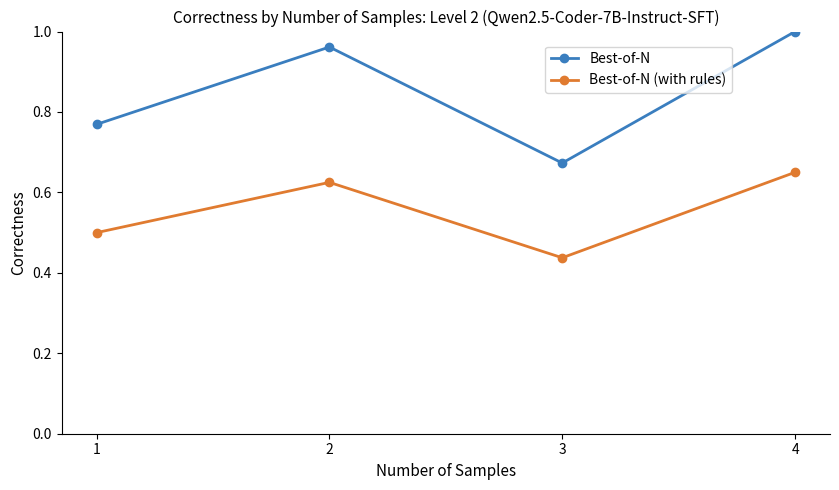

Which category has the highest value in the Best-of-N (with rules) series?

4